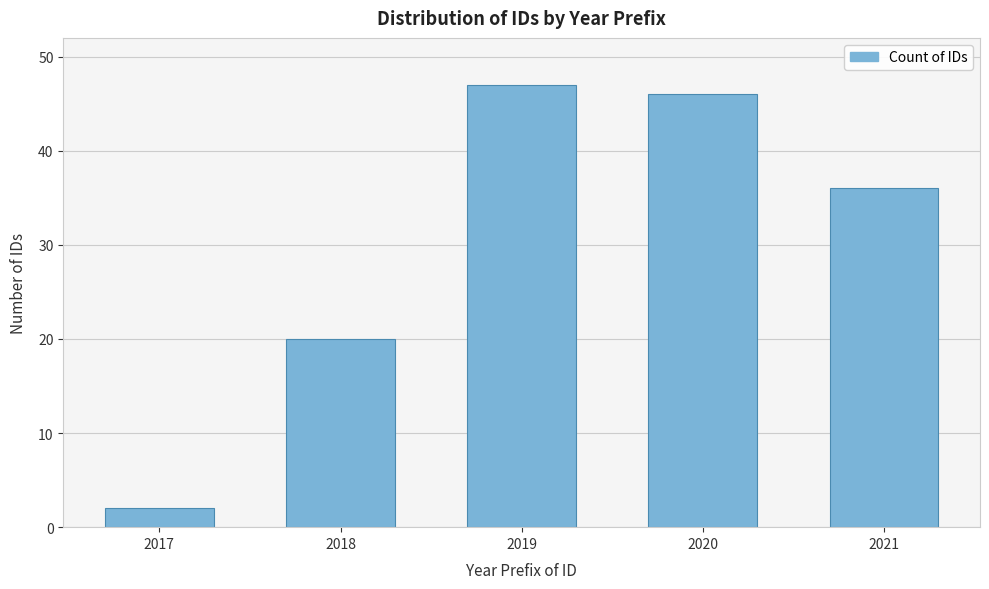

Reading right to left, what are all the values shown in this chart?

2021=36	2020=46	2019=47	2018=20	2017=2